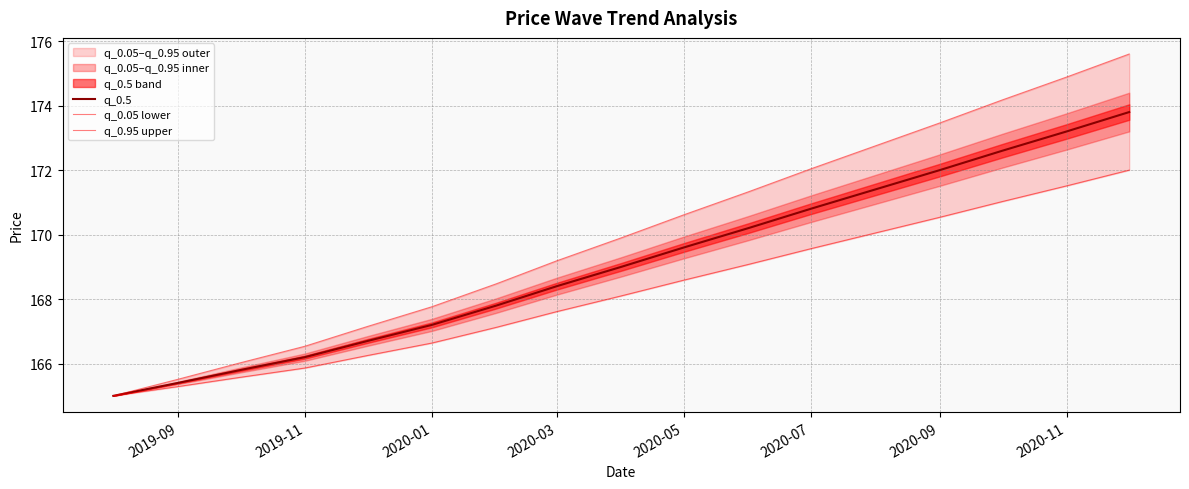

Does the chart have visible grid lines?

Yes